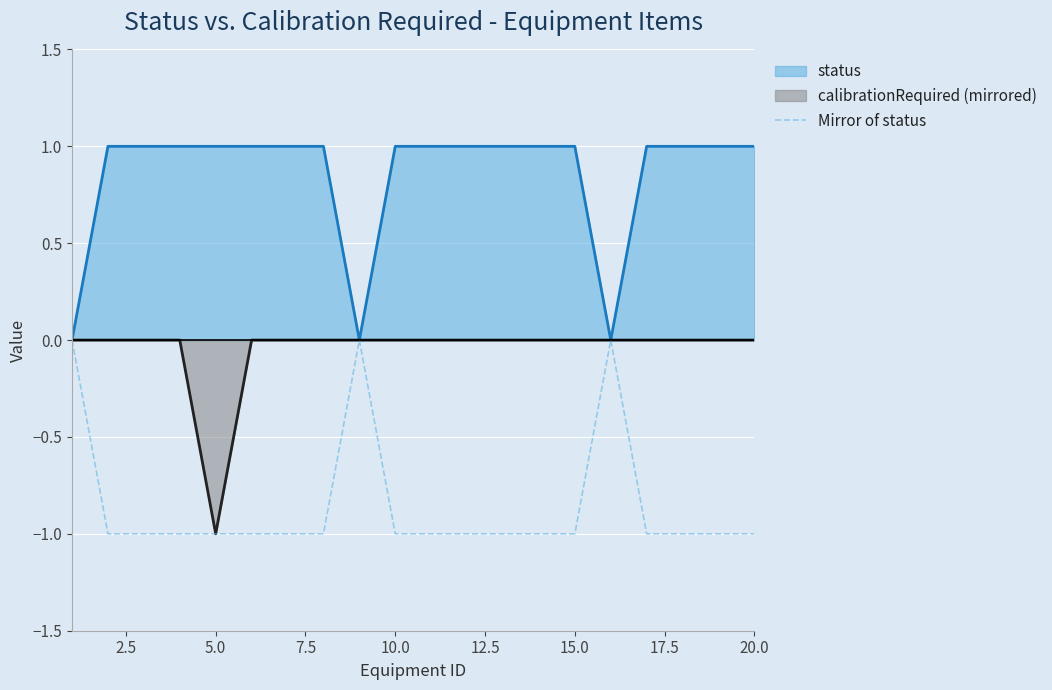

The value at 13 is -1. True or false?

True